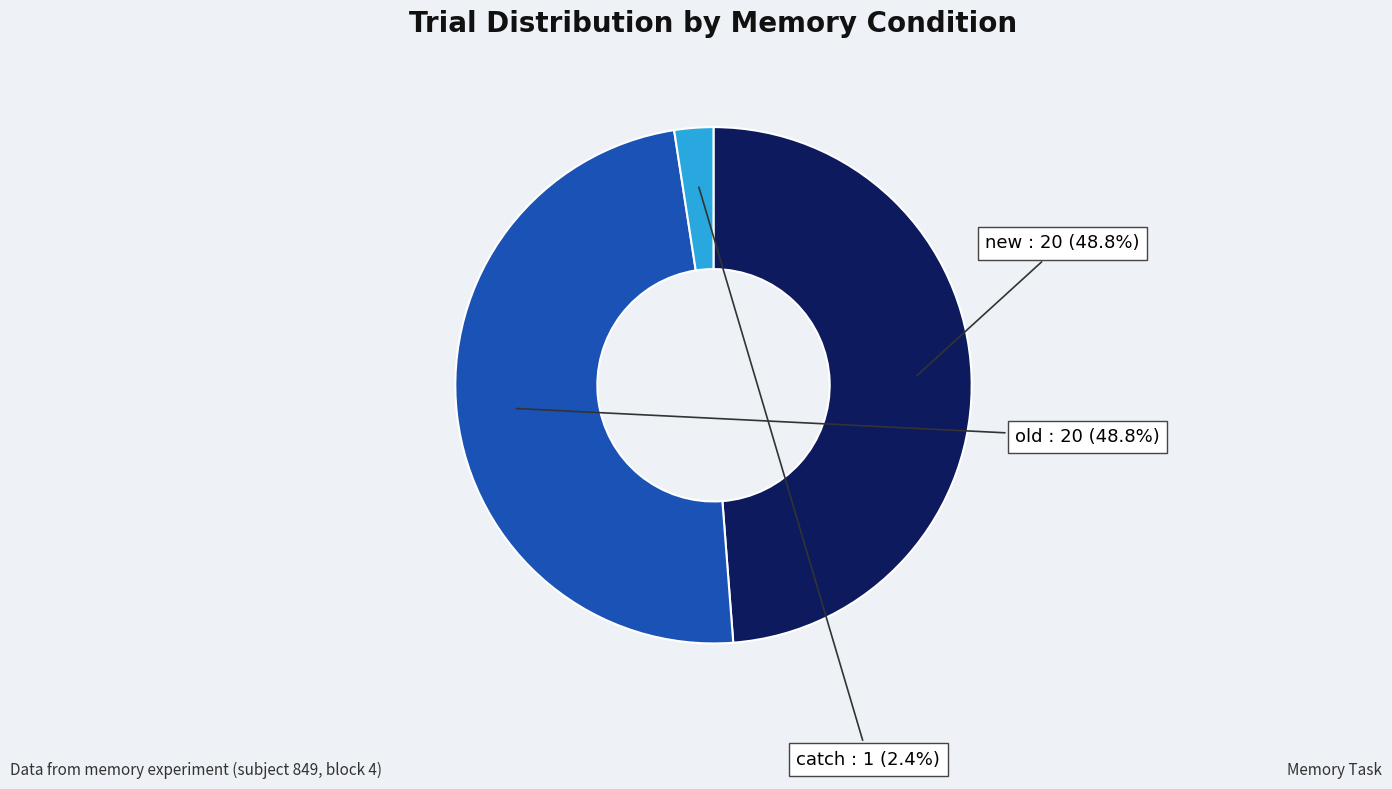

Is there a majority slice in this chart?

No